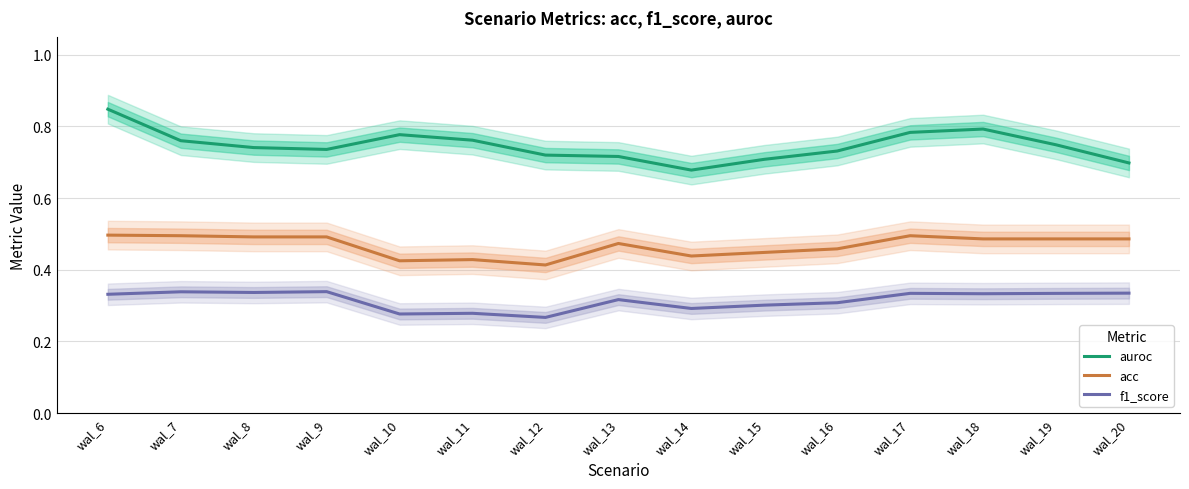

At which label is f1_score closest to 0?

wal_12